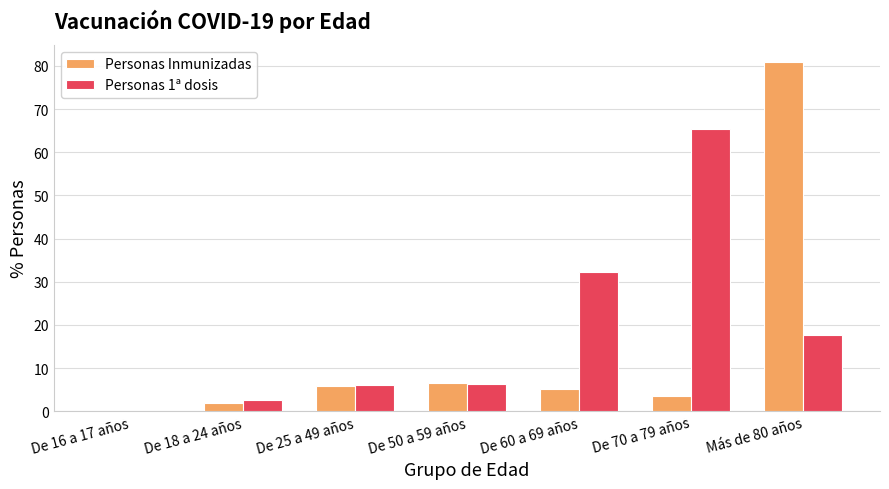

What is the maximum value for Personas Inmunizadas?

80.8